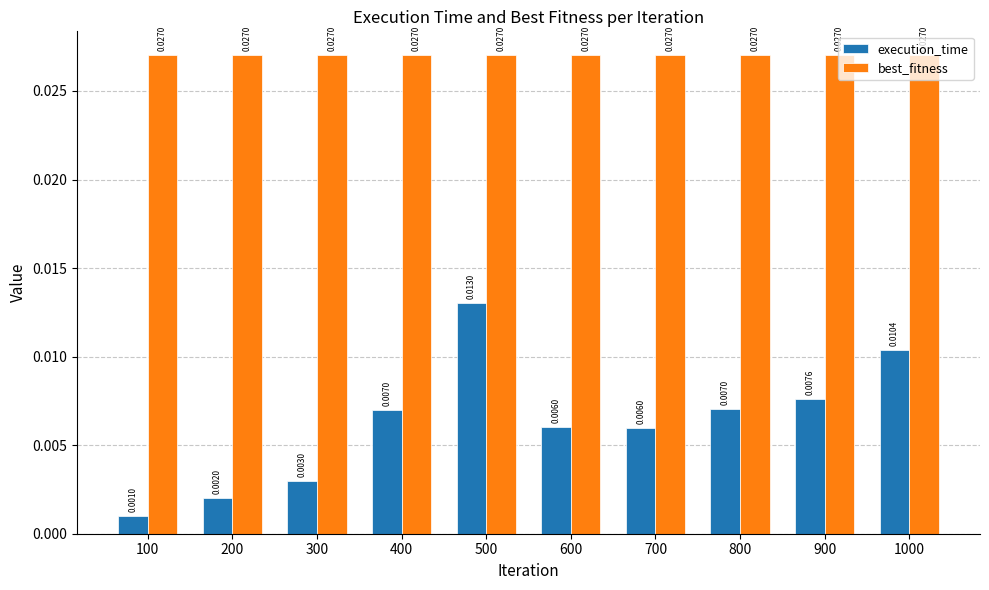

What is the sum of all execution_time values?

0.1